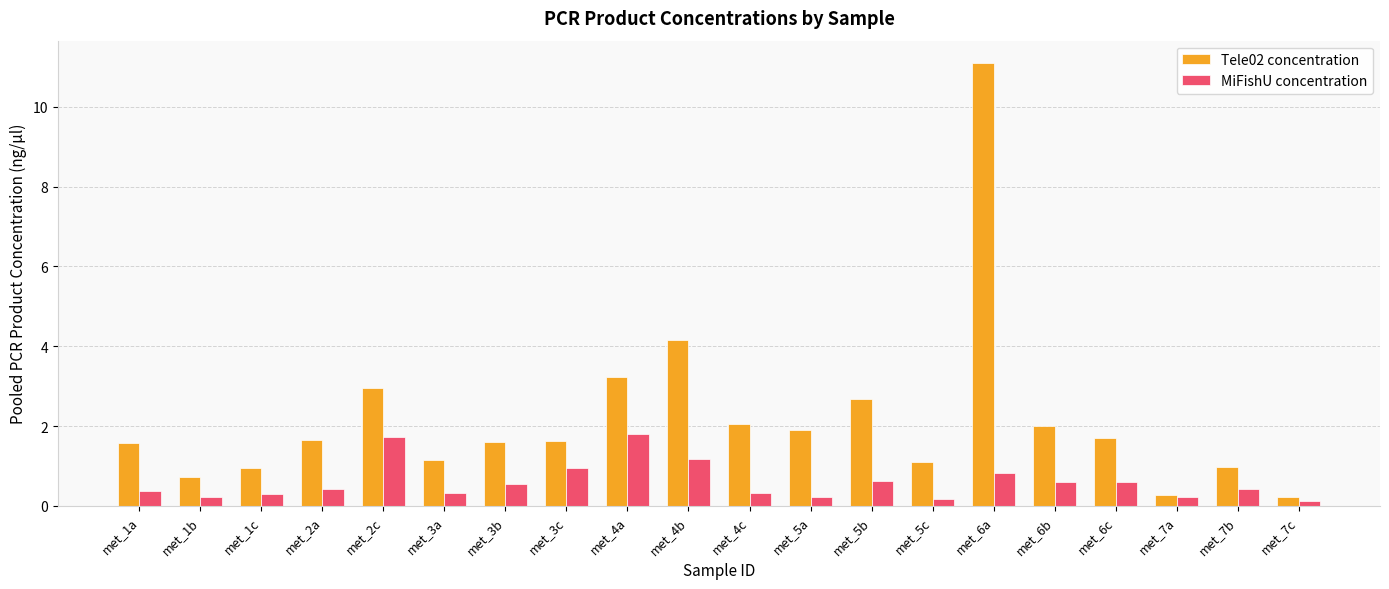

Which series has the widest spread of values?

Tele02 concentration